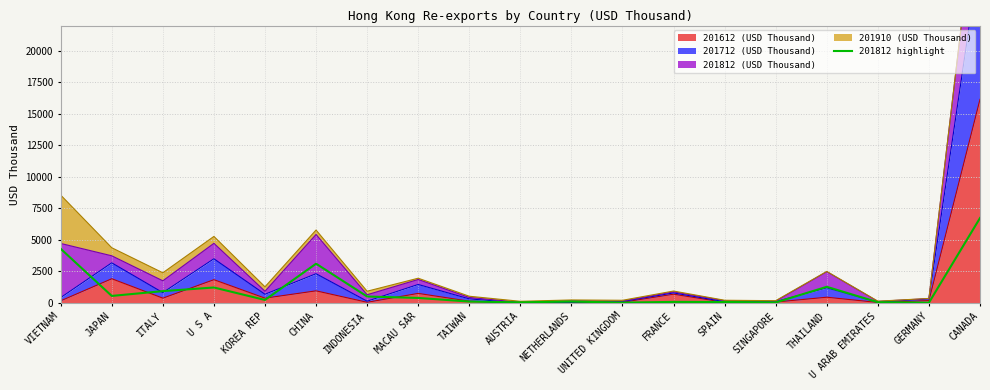

Reading left to right, list all the values displayed in this chart.

VIETNAM=4296.9	JAPAN=558.9	ITALY=939.6	U S A=1227.5	KOREA REP=240.8	CHINA=3114.9	INDONESIA=512.7	MACAU SAR=399.7	TAIWAN=113.0	AUSTRIA=48.8	NETHERLANDS=114.1	UNITED KINGDOM=28.2	FRANCE=85.4	SPAIN=78.2	SINGAPORE=42.5	THAILAND=1281.3	U ARAB EMIRATES=59.0	GERMANY=24.2	CANADA=6735.9